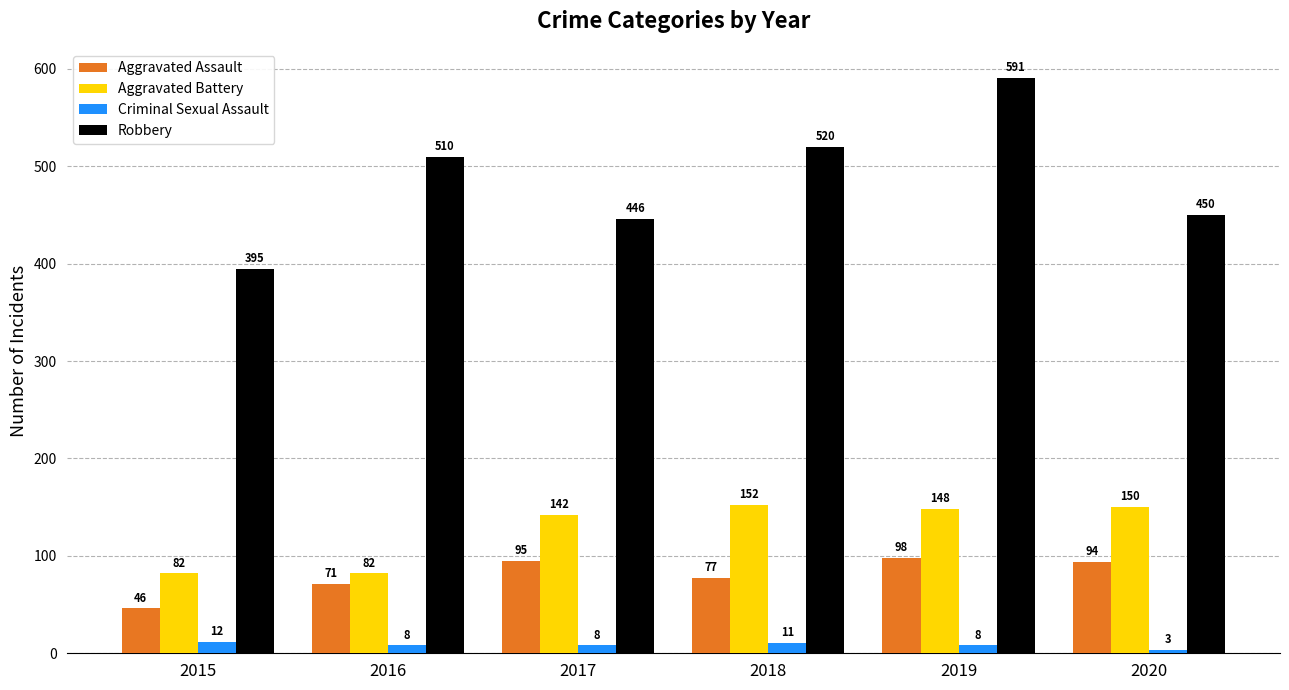

Is the value of Robbery at 2019 greater than the value of Criminal Sexual Assault at 2015?

Yes